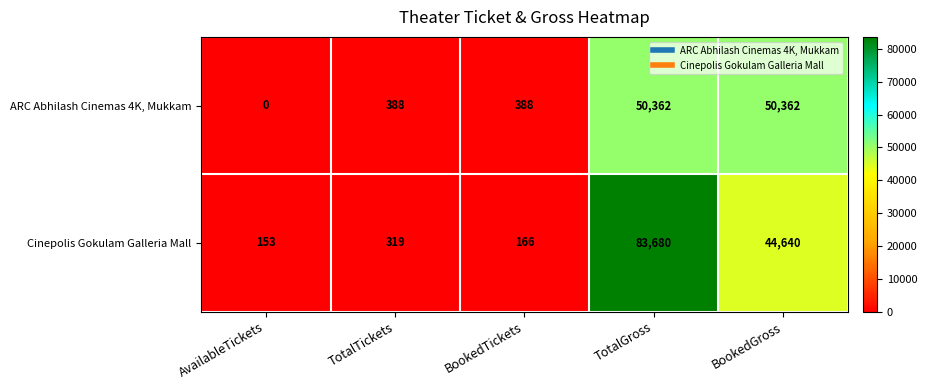

What is the total value across all series at BookedGross?

95002